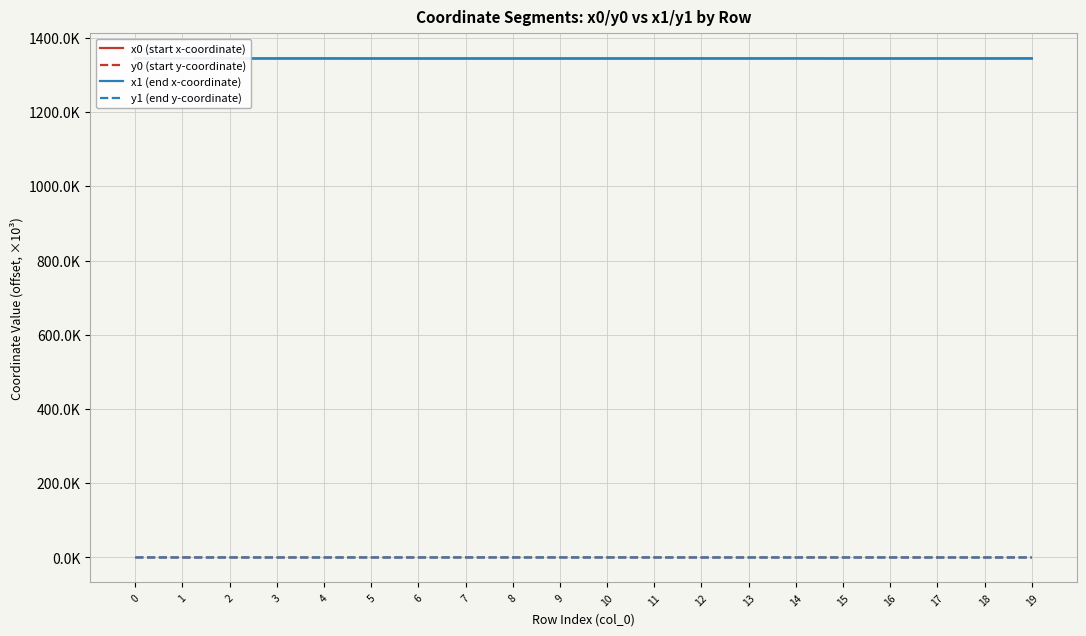

The value of x0 (start x-coordinate) at 10 is 874.0. True or false?

False